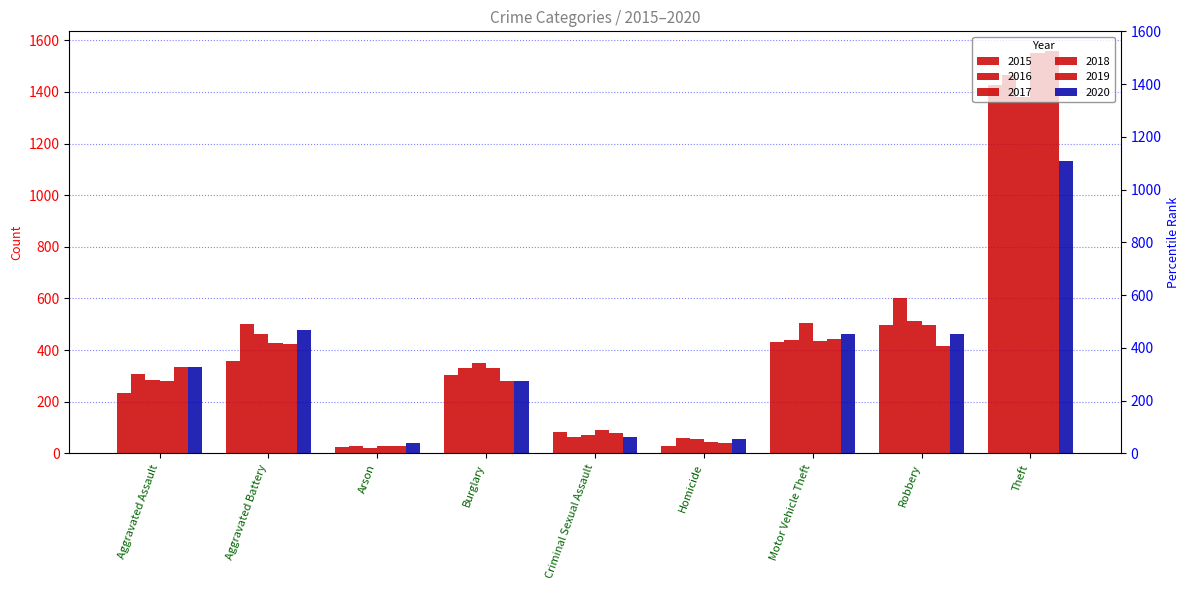

What is the difference between the highest and lowest values at Theft?

426